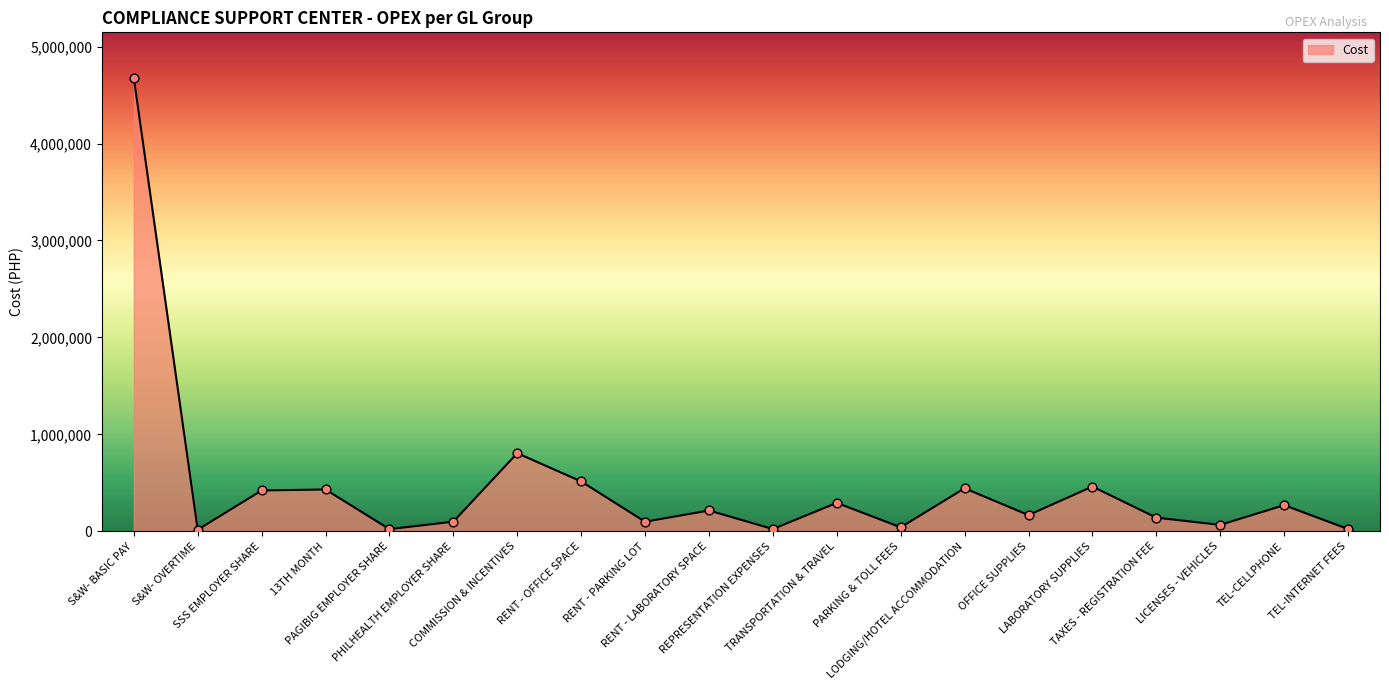

Which has a higher value, RENT - LABORATORY SPACE or TAXES - REGISTRATION FEE?

RENT - LABORATORY SPACE